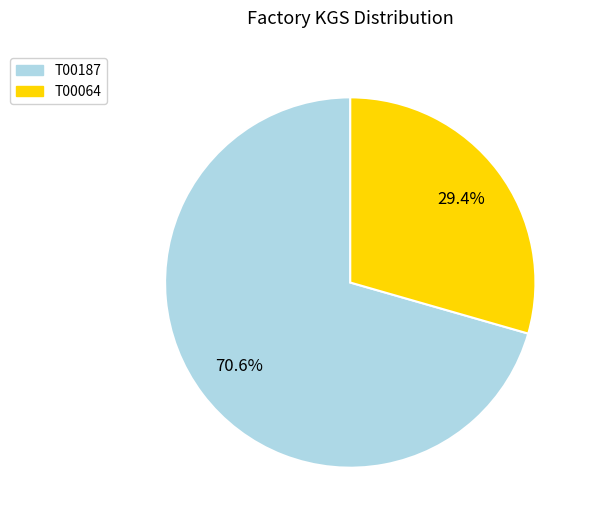

To the nearest percent, what is the difference between the largest and smallest slice percentages?

41%